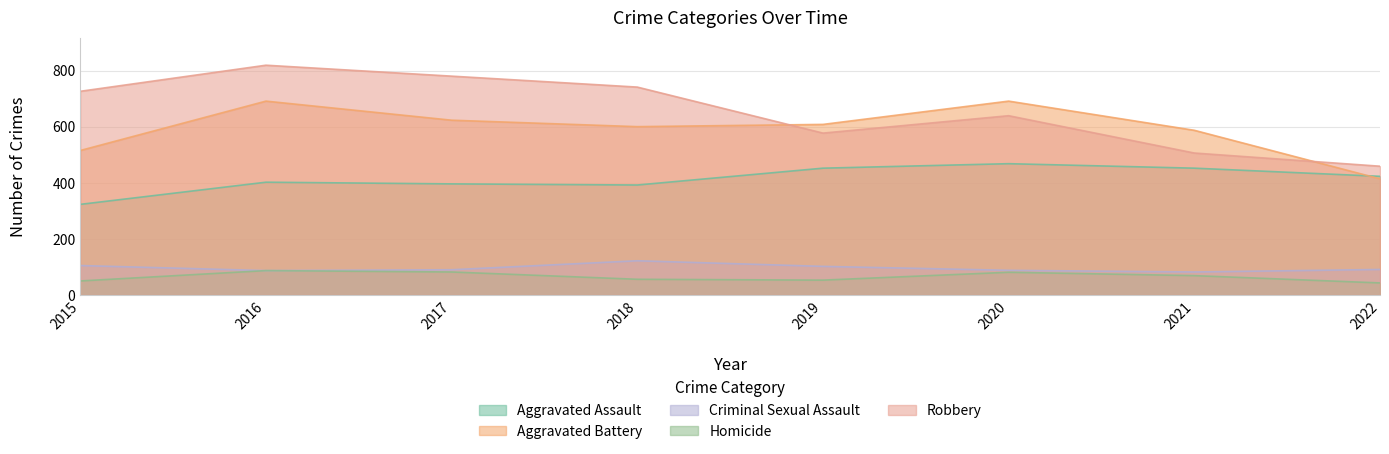

What is the value of the Aggravated Battery point at the 8th from the left?

414